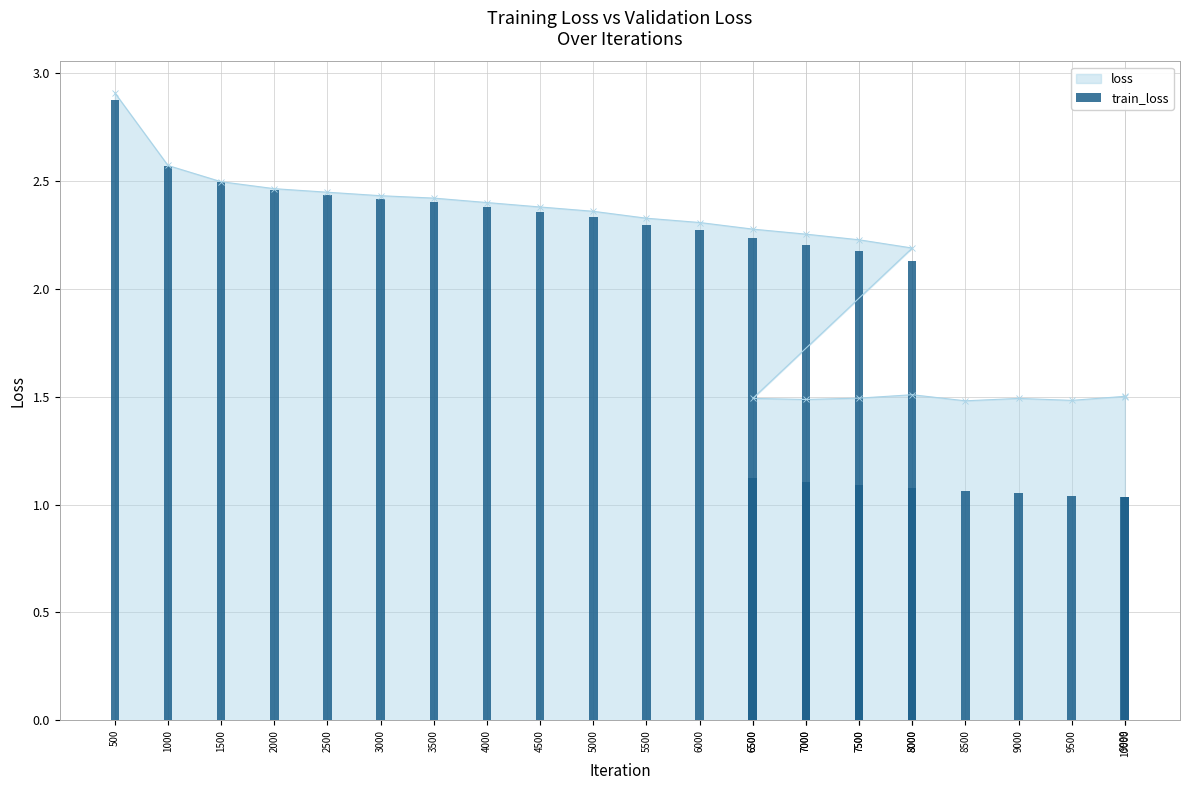

True or false: the data shows 3.9 at 500.

False